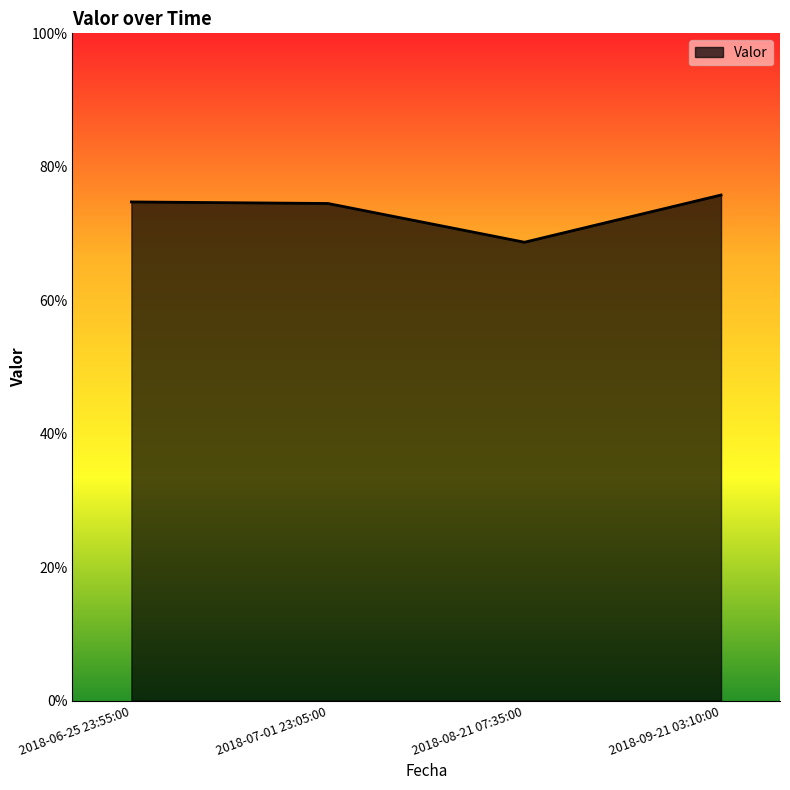

Which category has the lowest value across all series?

2018-08-21 07:35:00